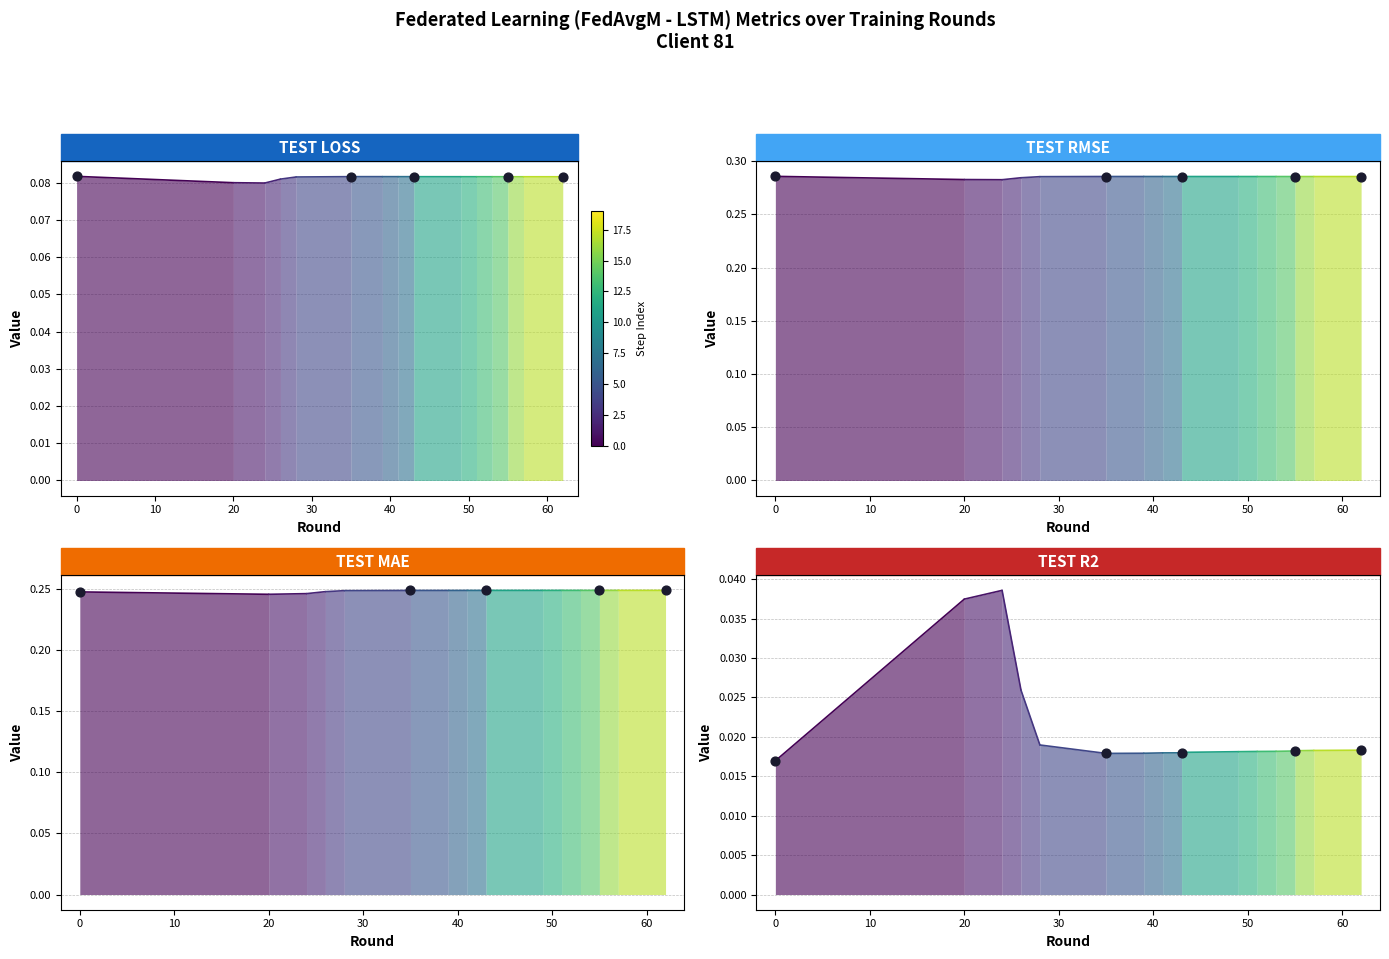

Which series has the largest total across all categories?

test_rmse